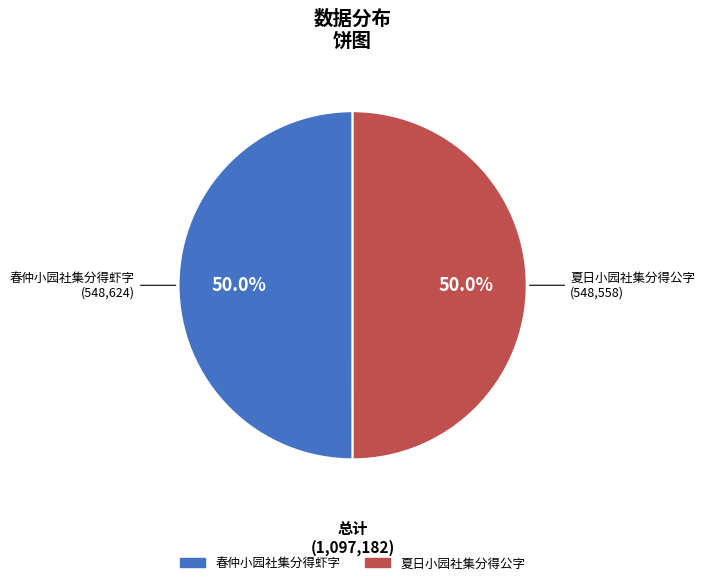

What portion of the pie excludes 春仲小园社集分得虾字?

50.0%